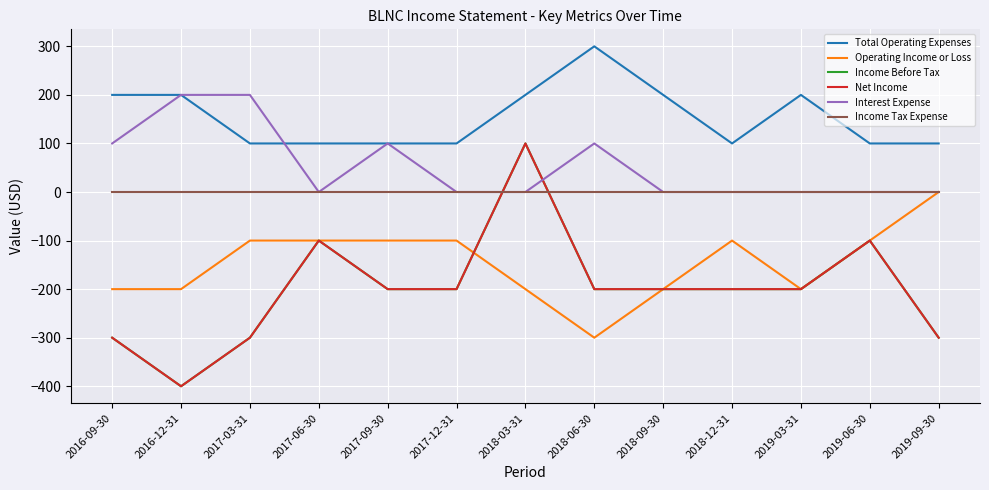

Does the chart have visible grid lines?

Yes